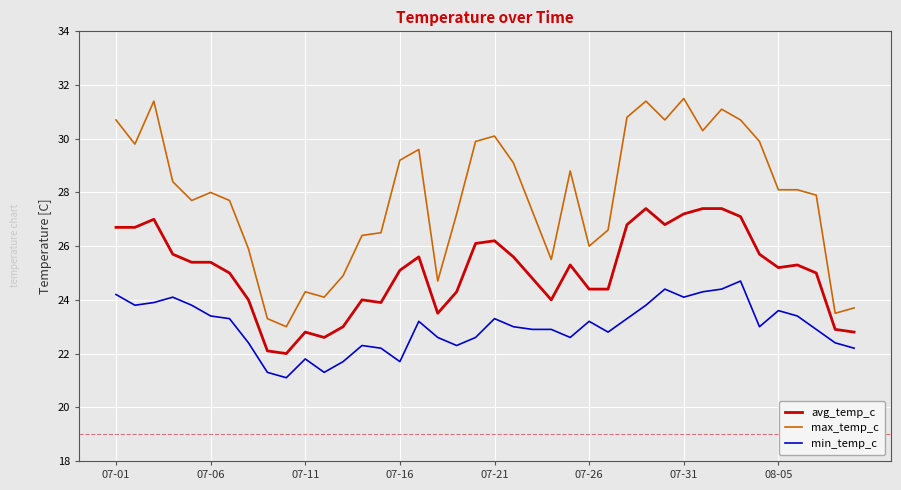

Rank the series by their average value, from highest to lowest.

max_temp_c, avg_temp_c, min_temp_c